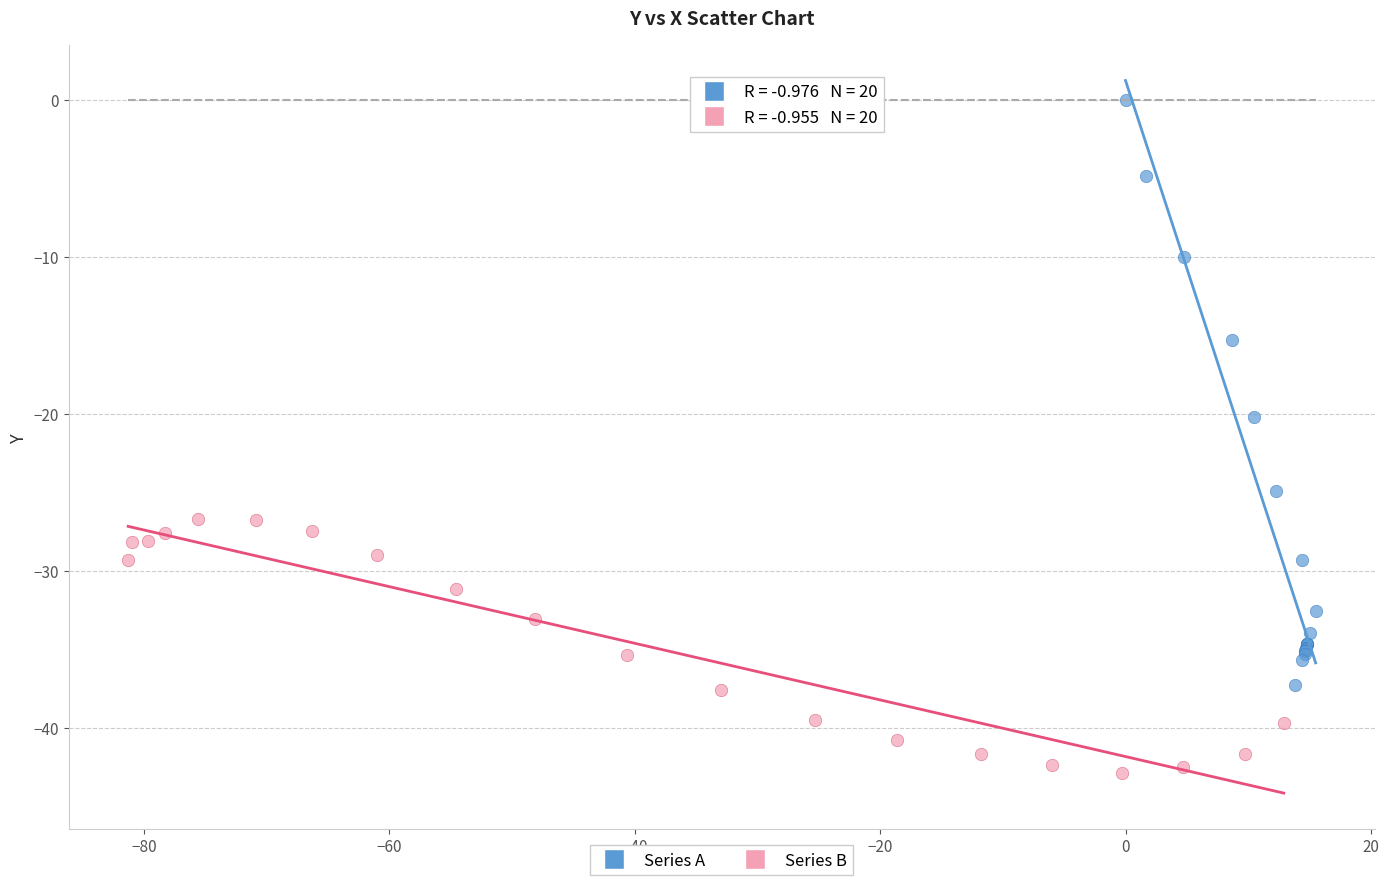

Which series contains the lowest Y value?

Series B